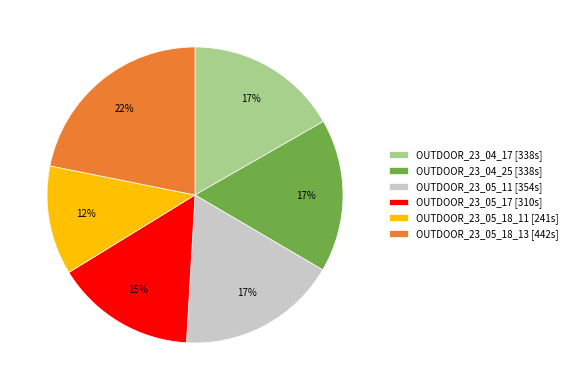

Is there any slice that represents more than half of the pie?

No